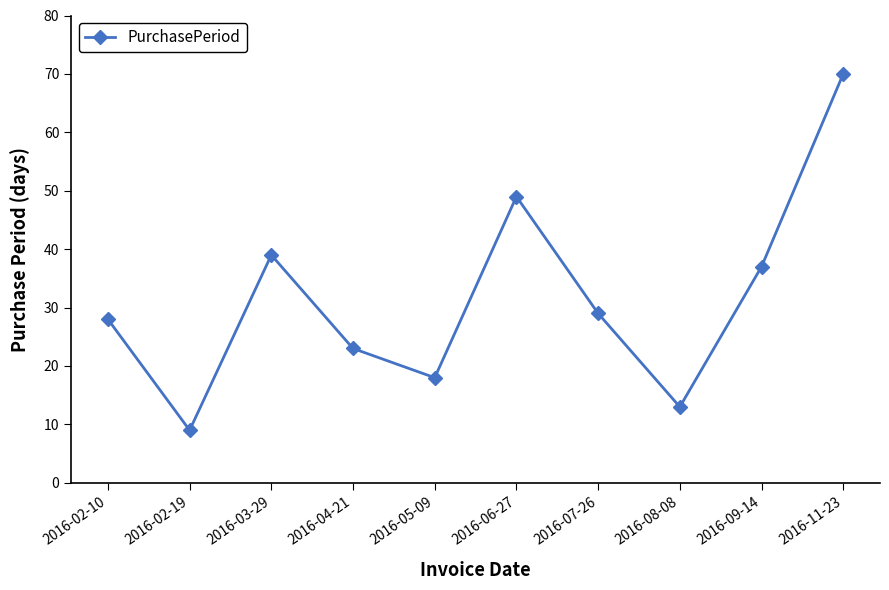

What is the value of the 6th point from the left?

49